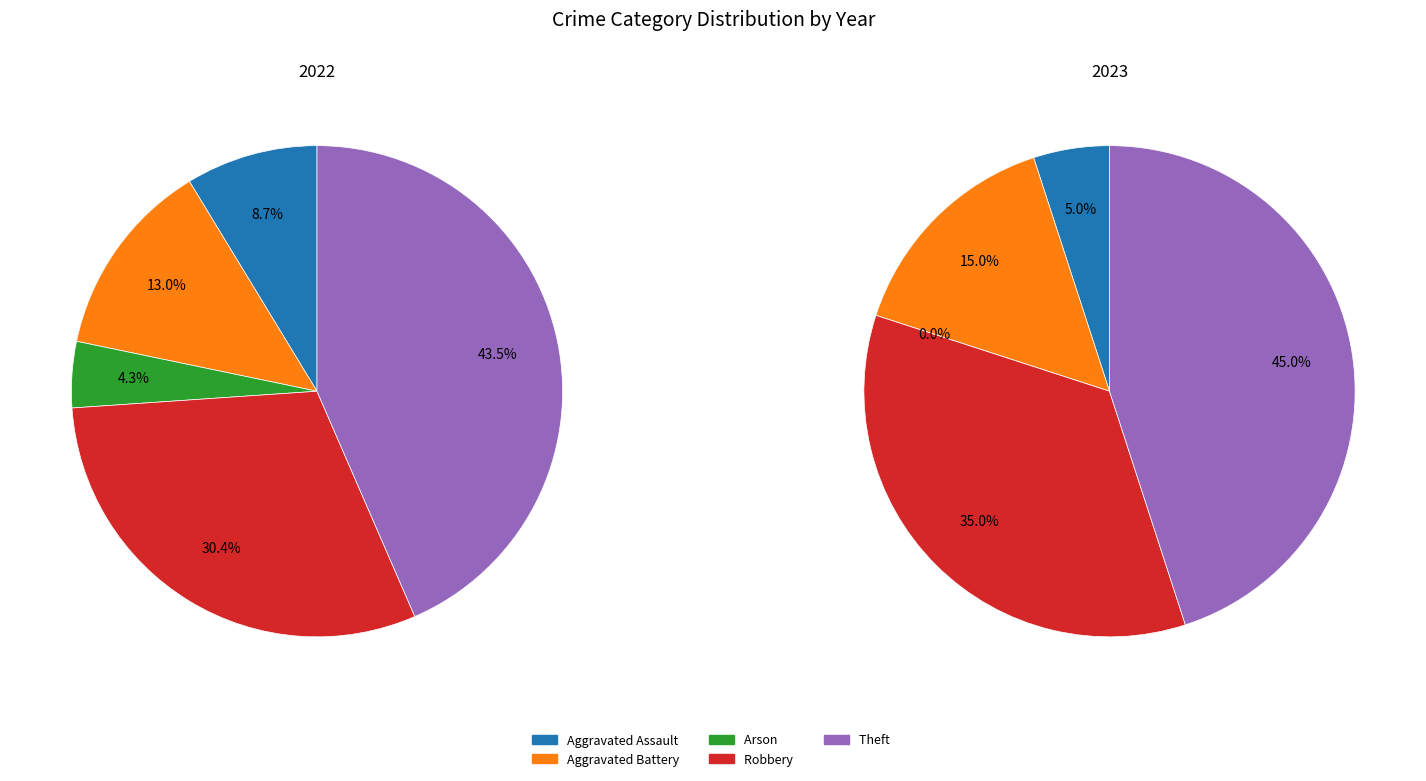

How many slices are in this pie chart?

5